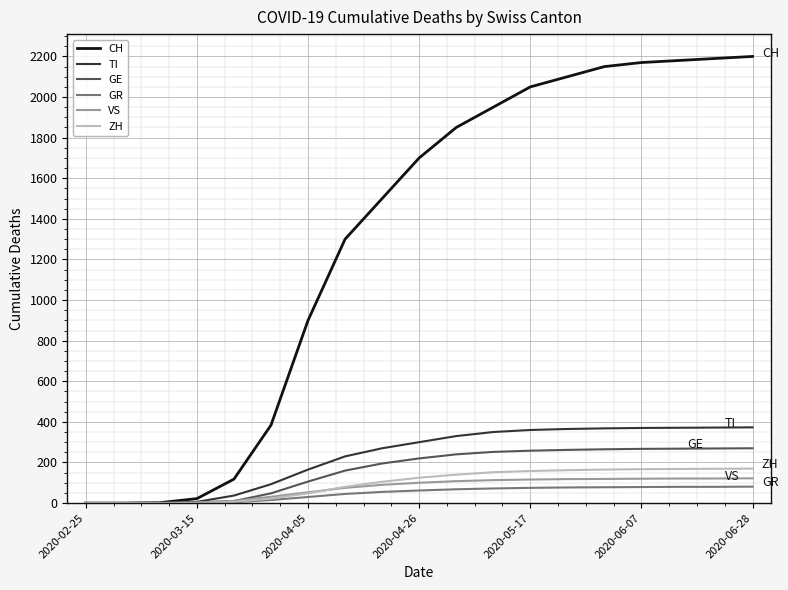

What is the greatest value displayed?

2200